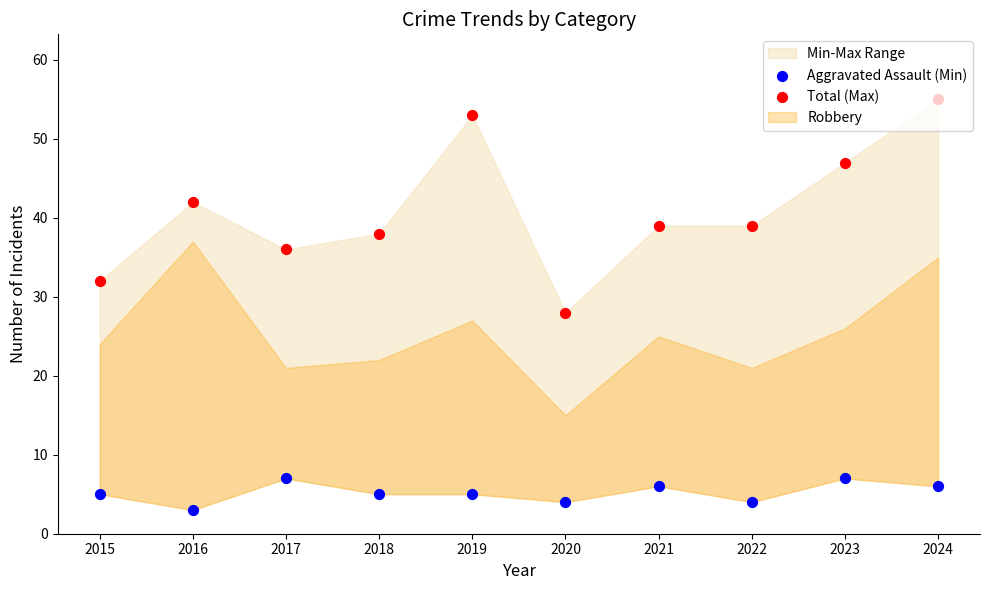

Which series has the largest total across all categories?

Total (Max)